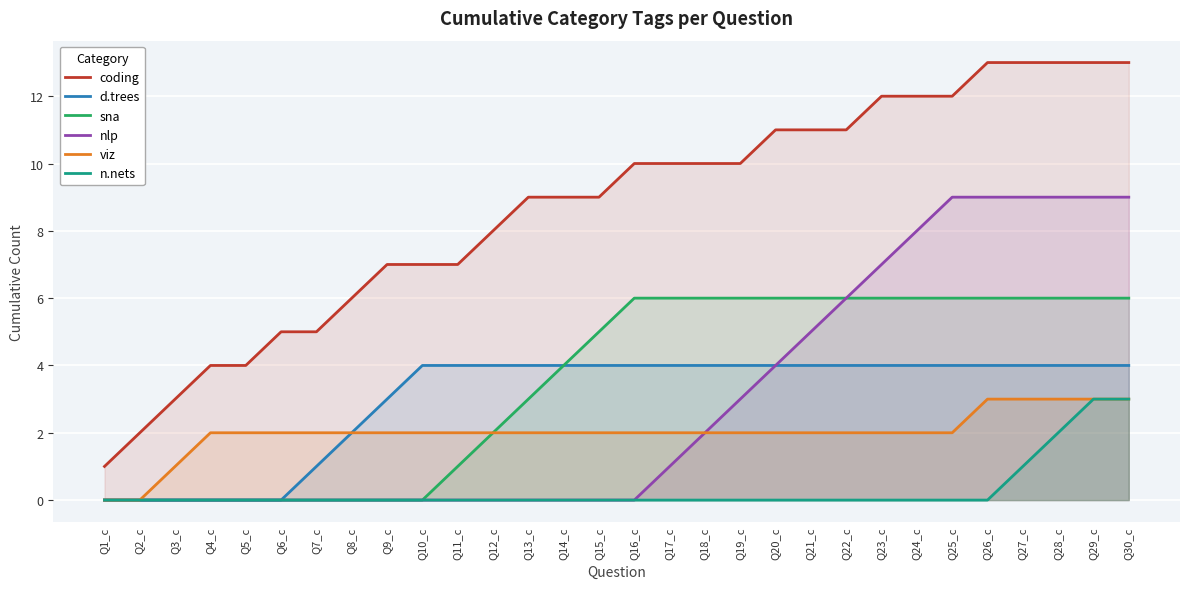

Which category has the highest value in the viz series?

Q26_c